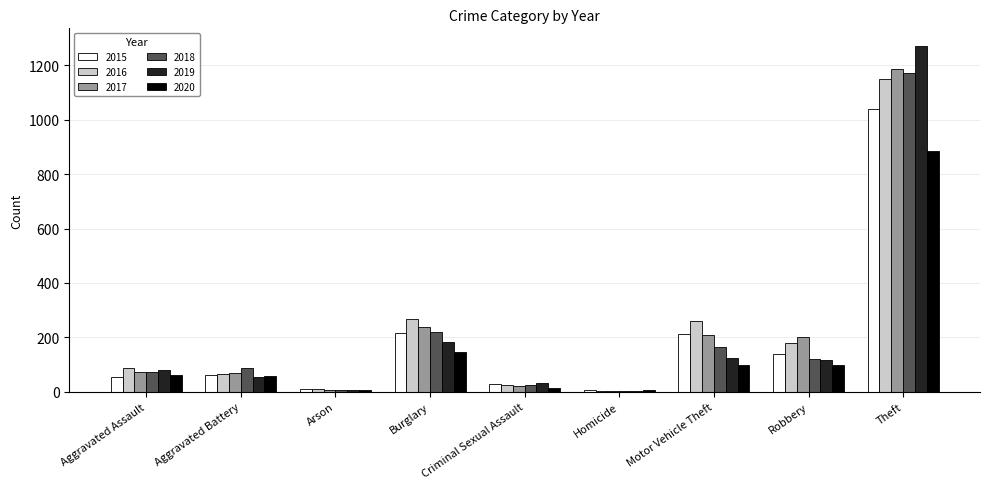

At which label is 2019 closest to 638?

Burglary